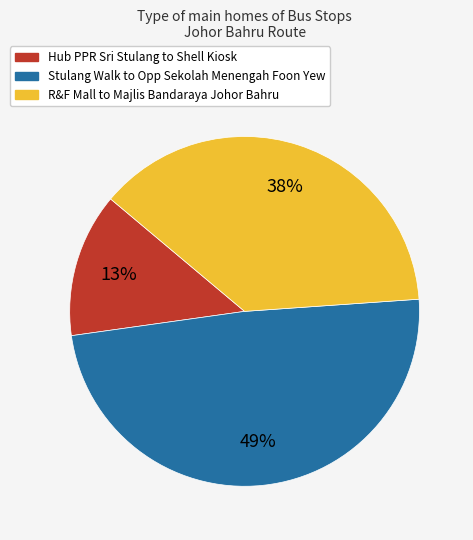

To the nearest percent, what is the difference between the largest and smallest slice percentages?

36%